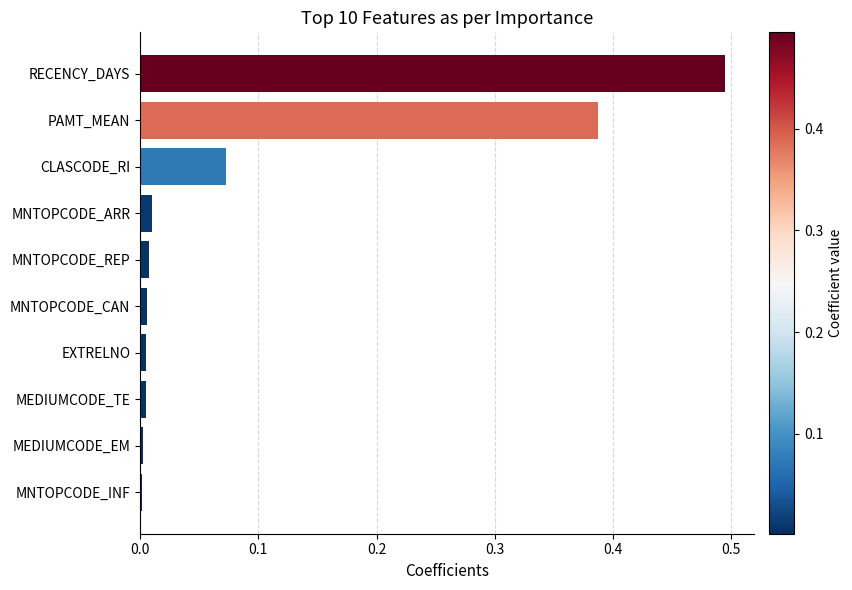

What is the label of the 2nd bar from the top?

PAMT_MEAN